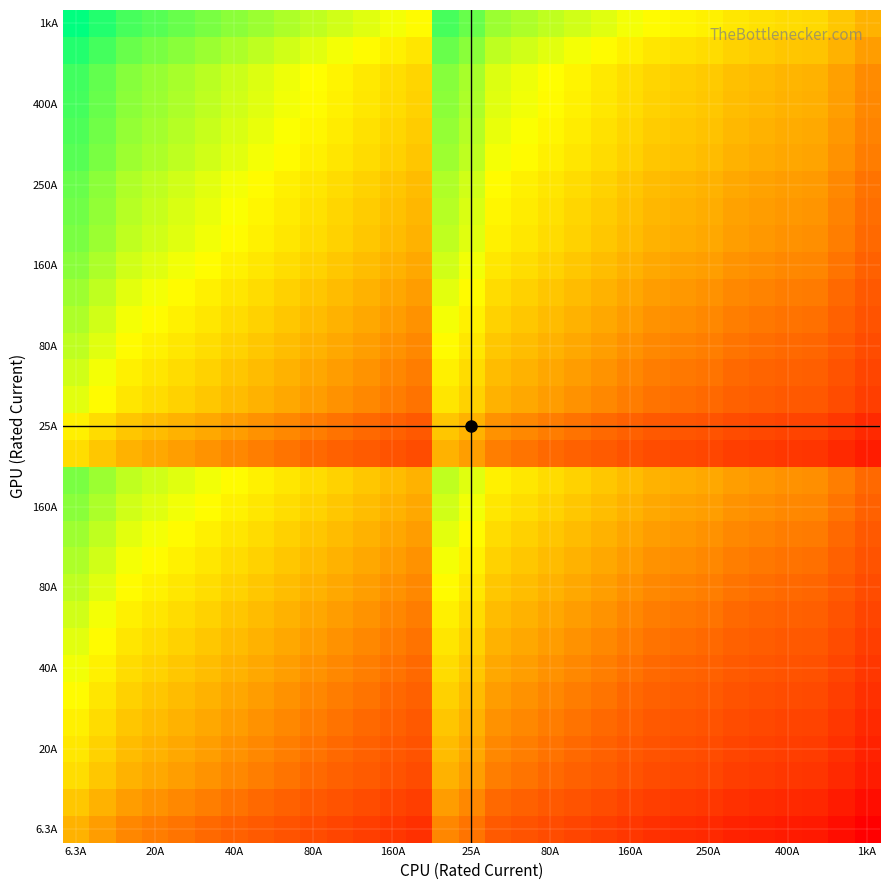

How many data points does each series have?

31